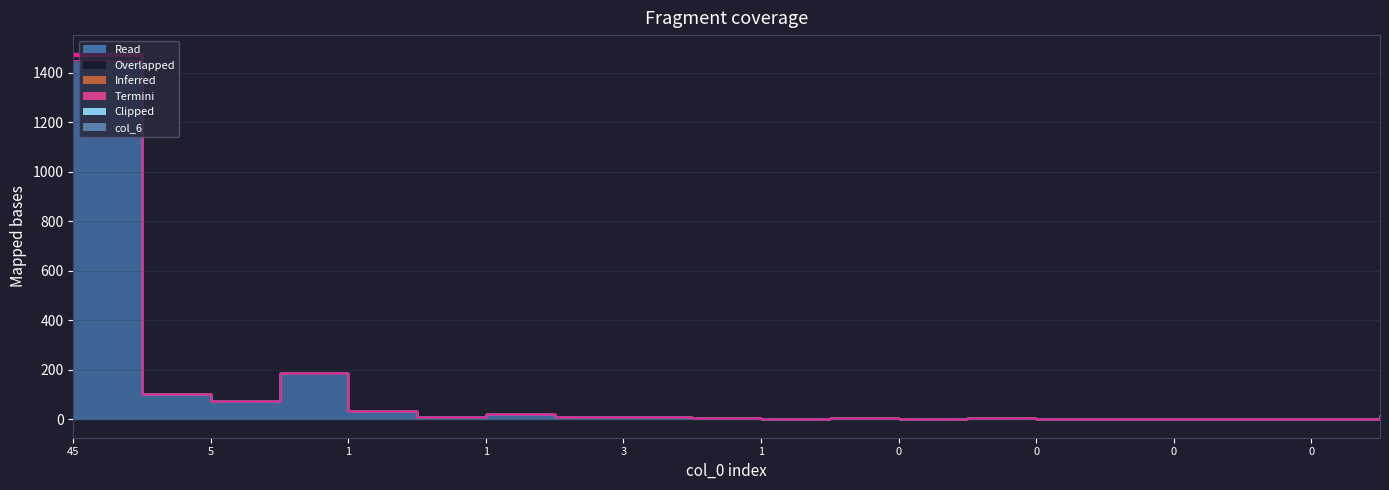

The col_2 series shows 75 at 5. True or false?

True